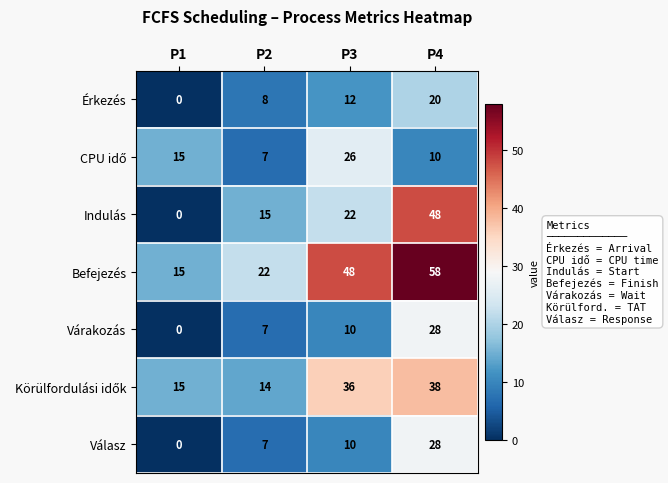

True or false: Érkezés has a value of 11 at P1.

False